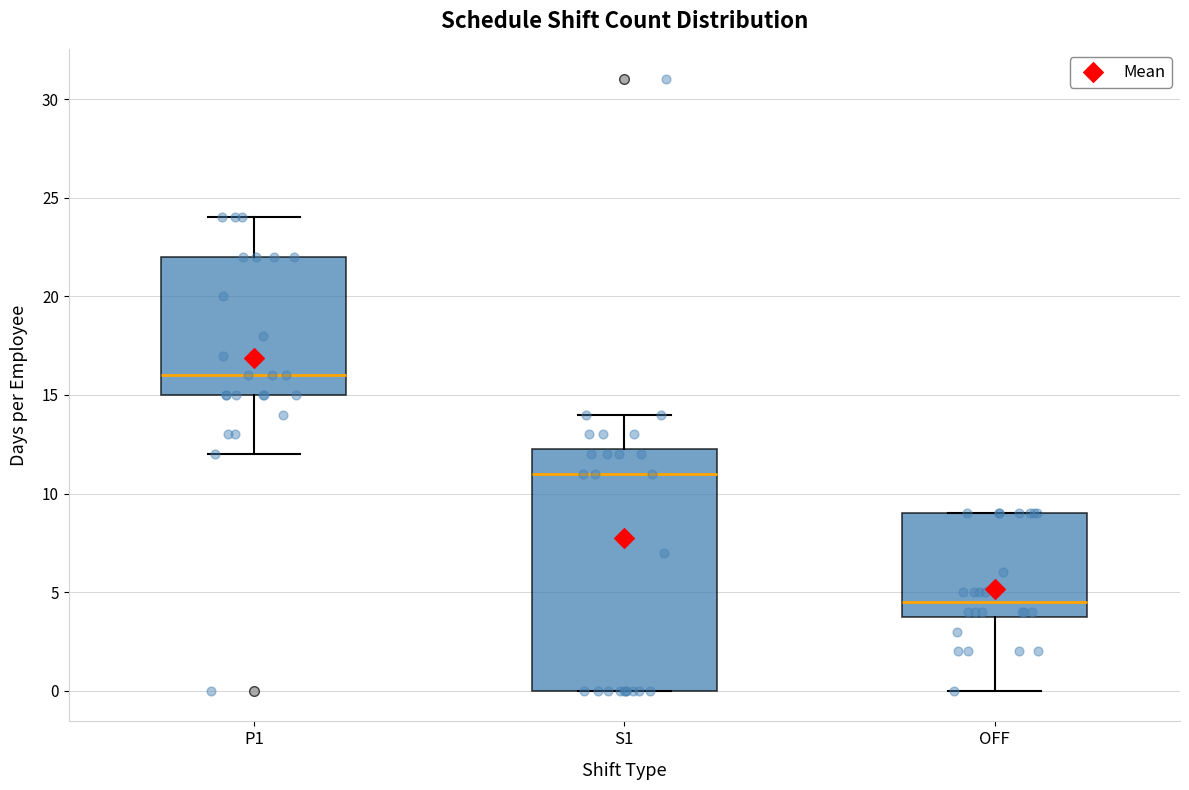

Reading left to right, read every box against the y-axis: the position of its median line, the range the box covers, and the ends of its whiskers. The values are not printed on the chart, so give them approximately, as read against the axis.

P1: median 16.0, box 15.0 to 22.0, whiskers 12.0 to 24.0
S1: median 11.0, box 0.0 to 12.5, whiskers 0.0 to 14.0
OFF: median 4.5, box 4.0 to 9.0, whiskers 0.0 to 9.0